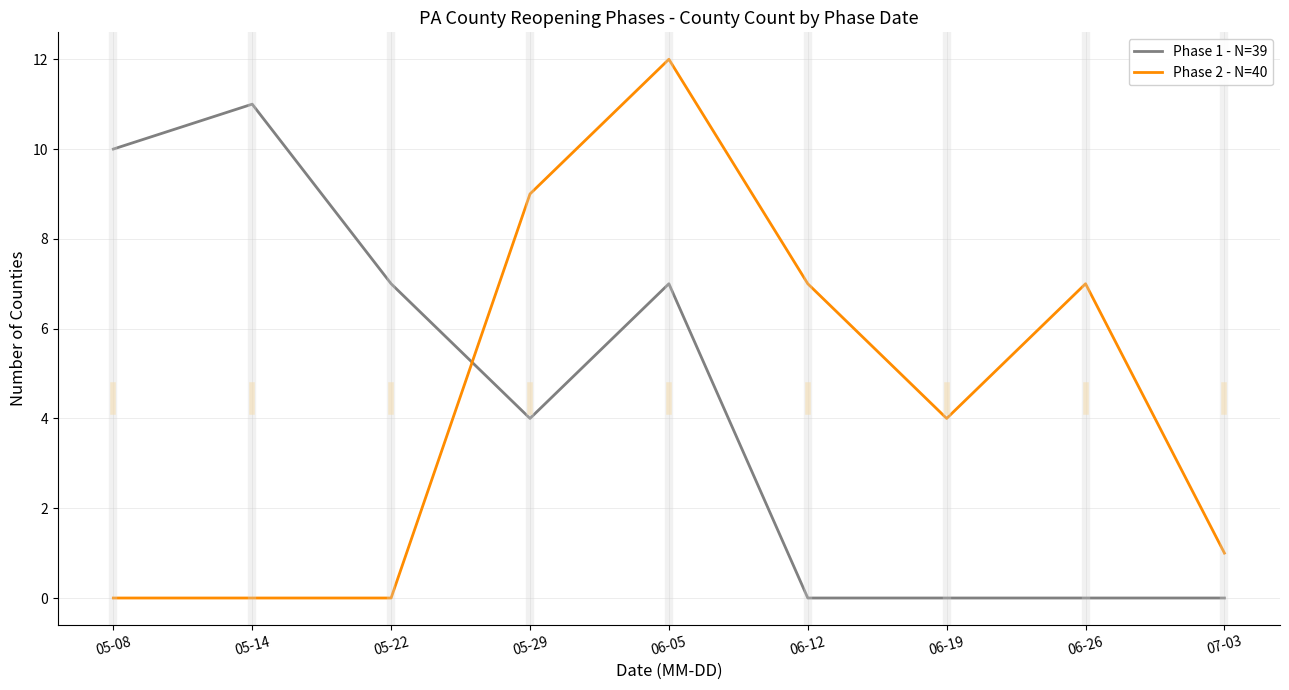

How many series are shown in this chart?

2